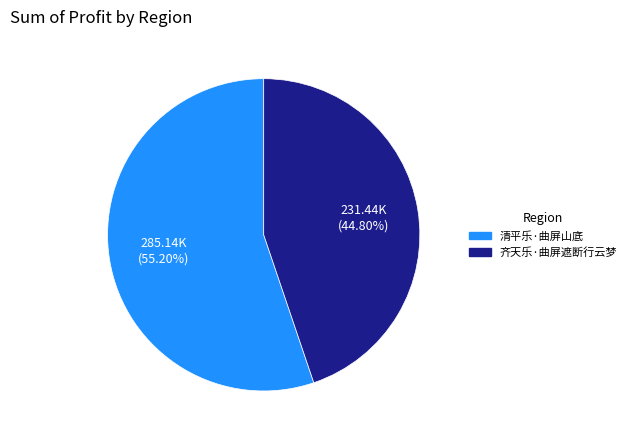

Rank the categories by value from highest to lowest.

清平乐·曲屏山底, 齐天乐·曲屏遮断行云梦